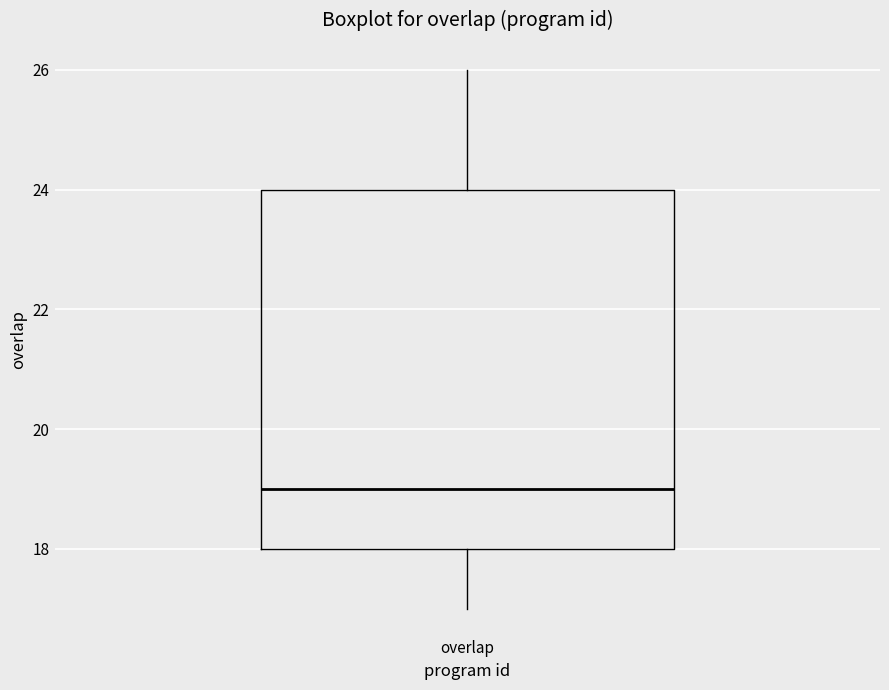

Read this box plot against the y-axis: the position of the median line, the range covered by the box, and the ends of both whiskers. The values are not printed on the chart, so give them approximately, as read against the axis.

median 19, box 18 to 24, whiskers 17 to 26